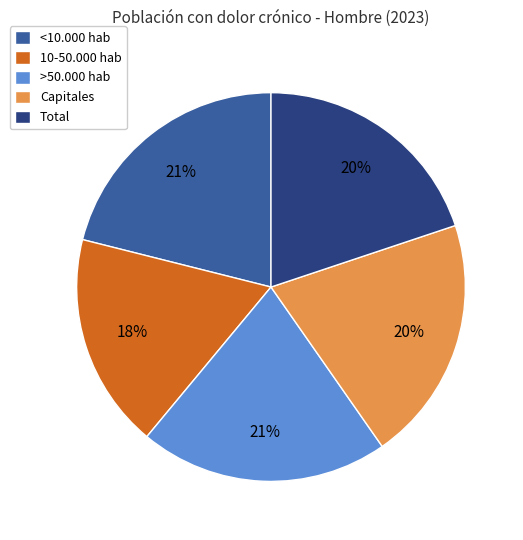

Which slice is the smallest?

10-50.000 hab